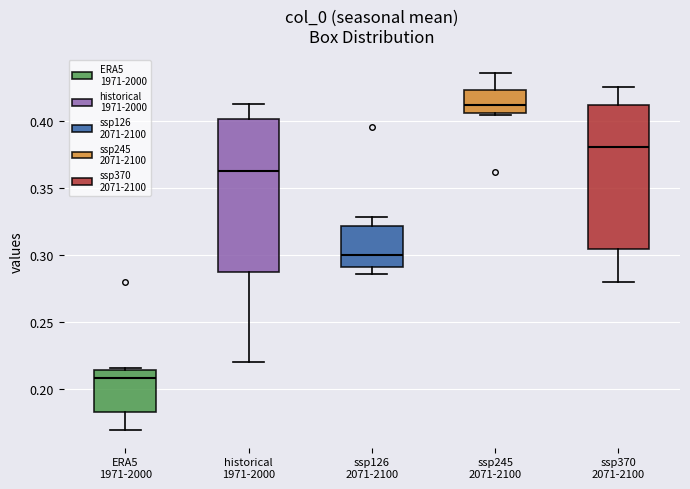

Where is the lower edge of the box for ERA5 1971-2000 on the y-axis? The values are not printed on the chart, so give them approximately, as read against the axis.

0.180